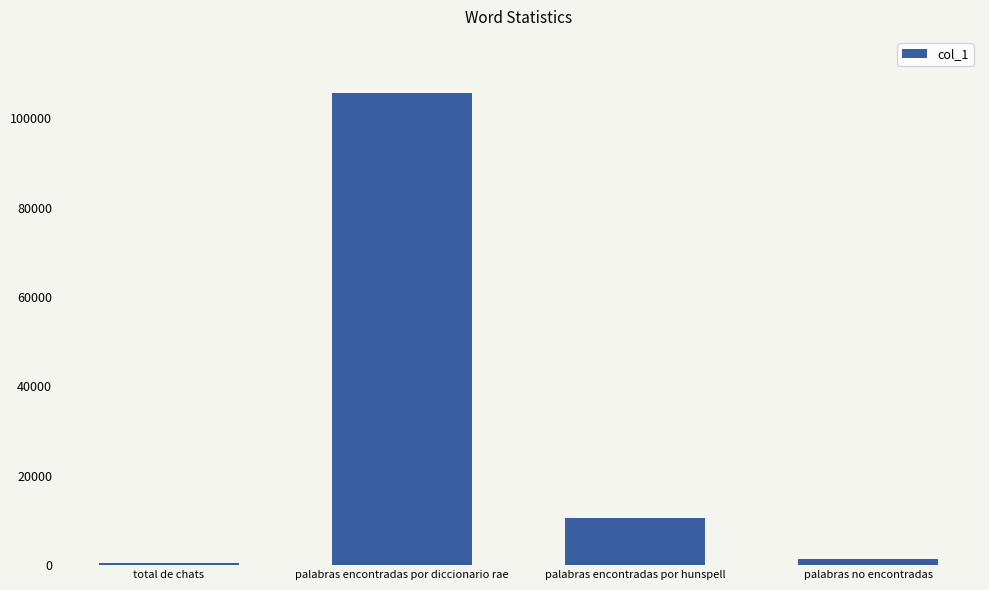

Which label corresponds to the largest value in the chart?

palabras encontradas por diccionario rae